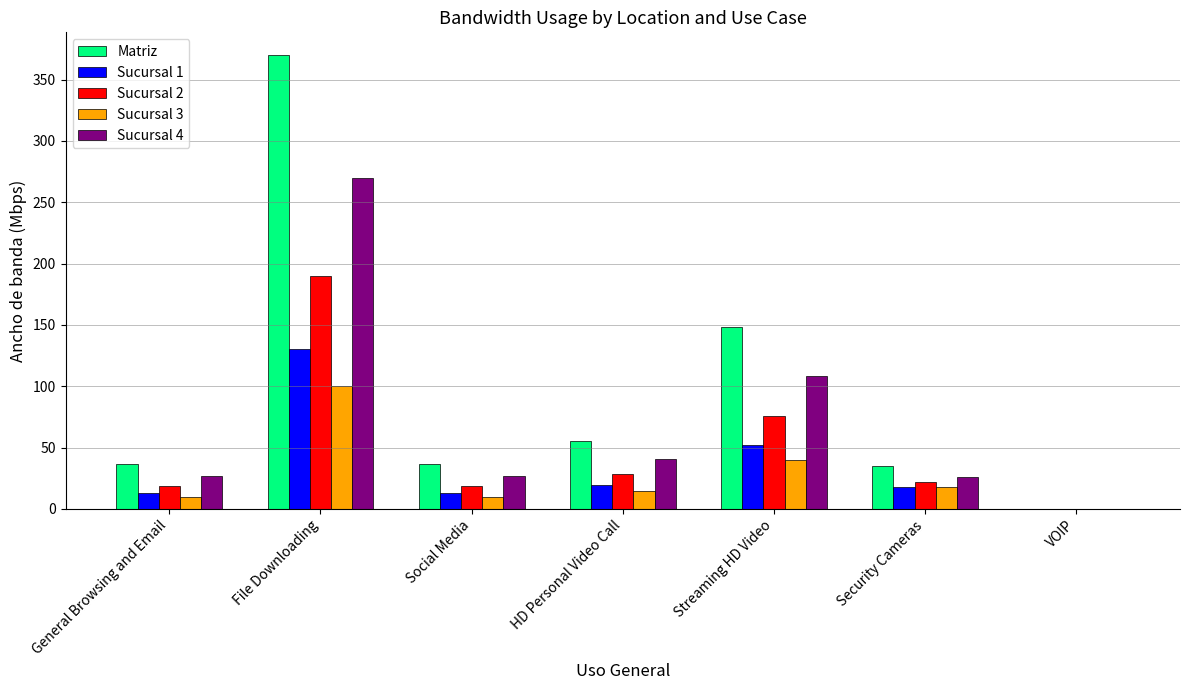

Are the bars horizontal?

No